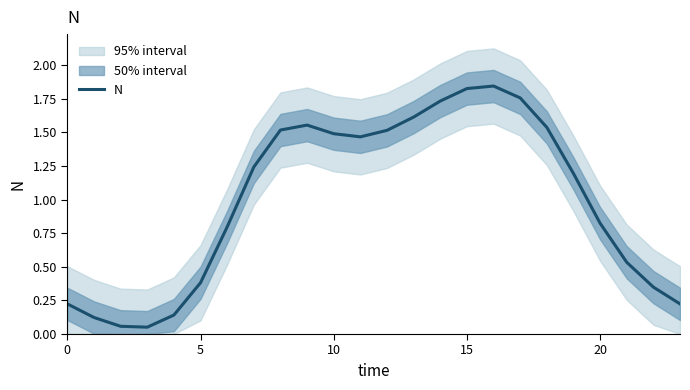

The N series shows 0.2 at 5. True or false?

False